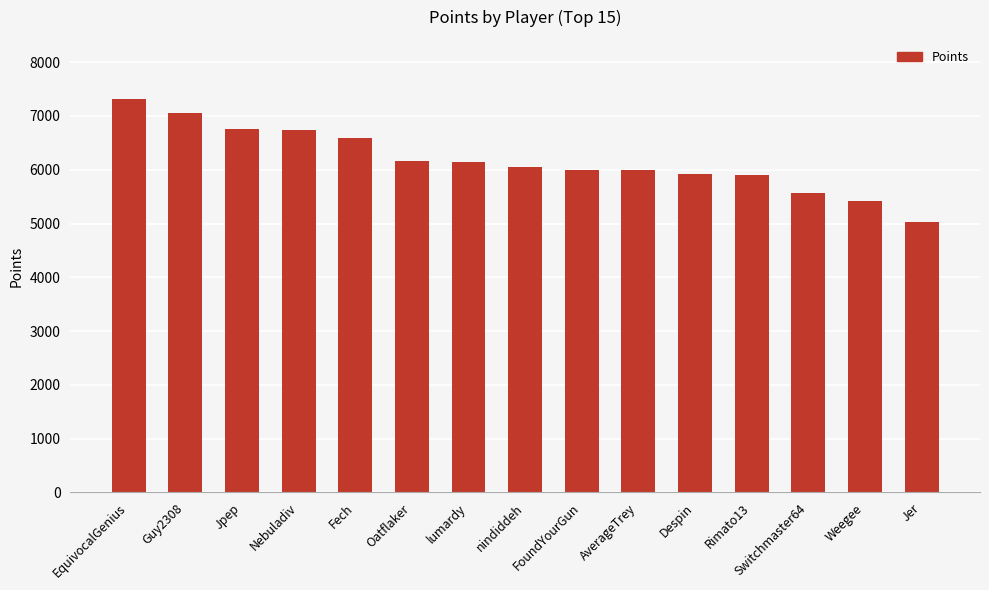

How many bars are there in total?

15